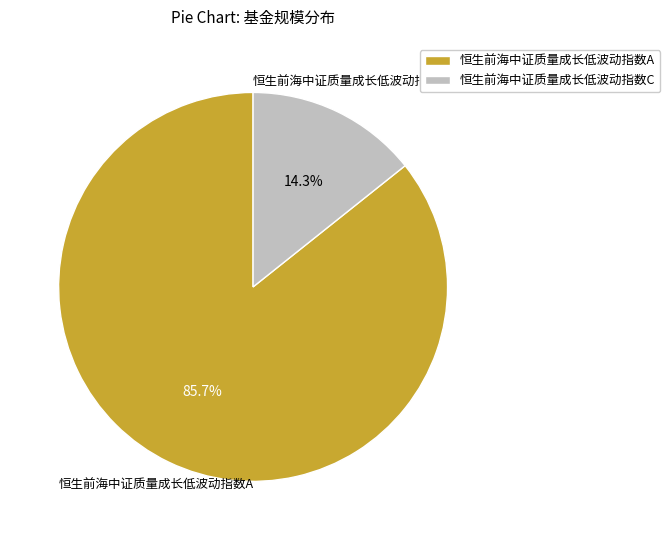

Rank the categories by value from highest to lowest.

恒生前海中证质量成长低波动指数A, 恒生前海中证质量成长低波动指数C